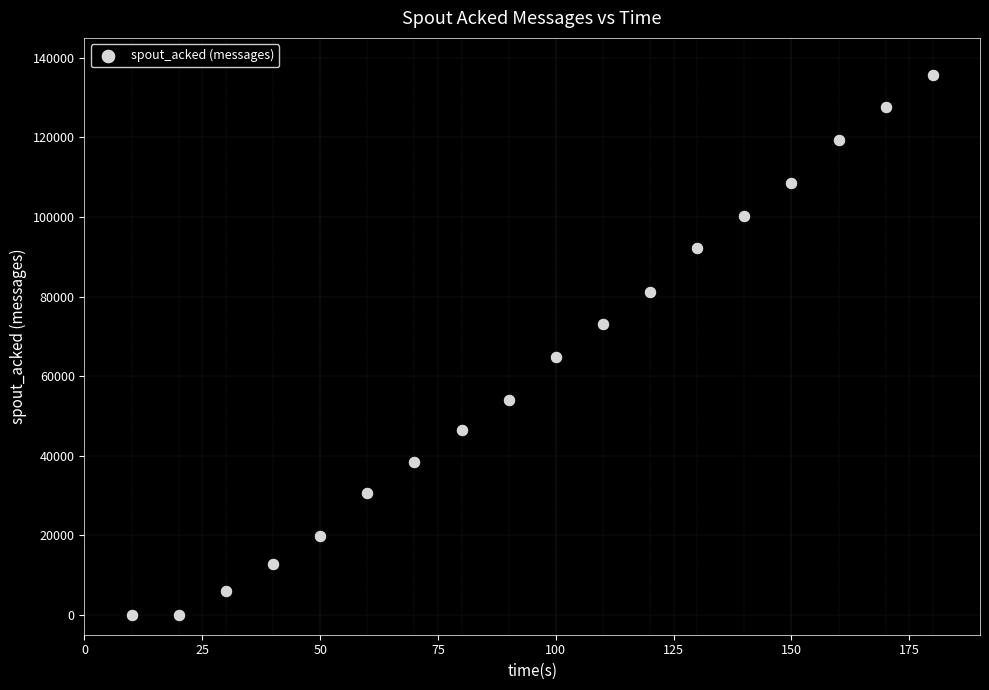

What is the range of X values (max minus min)?

170